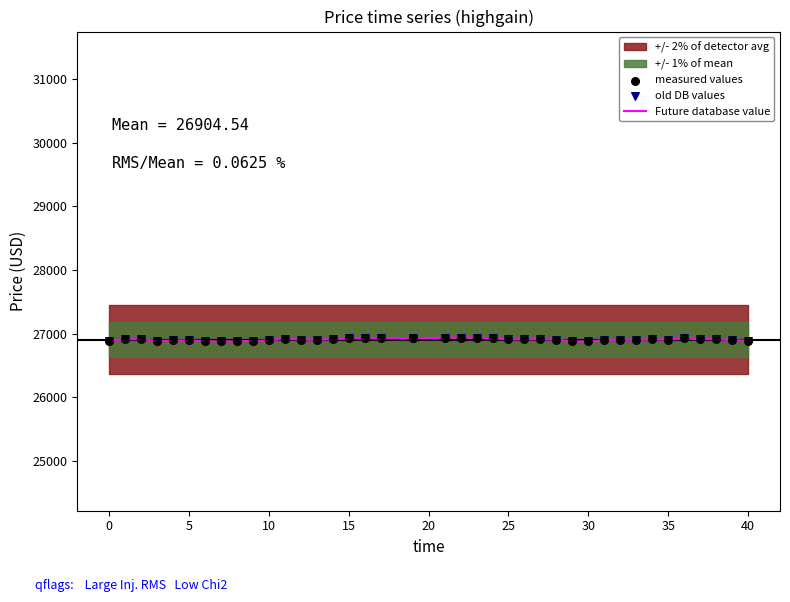

Which series has the widest spread of Y values?

Future database value